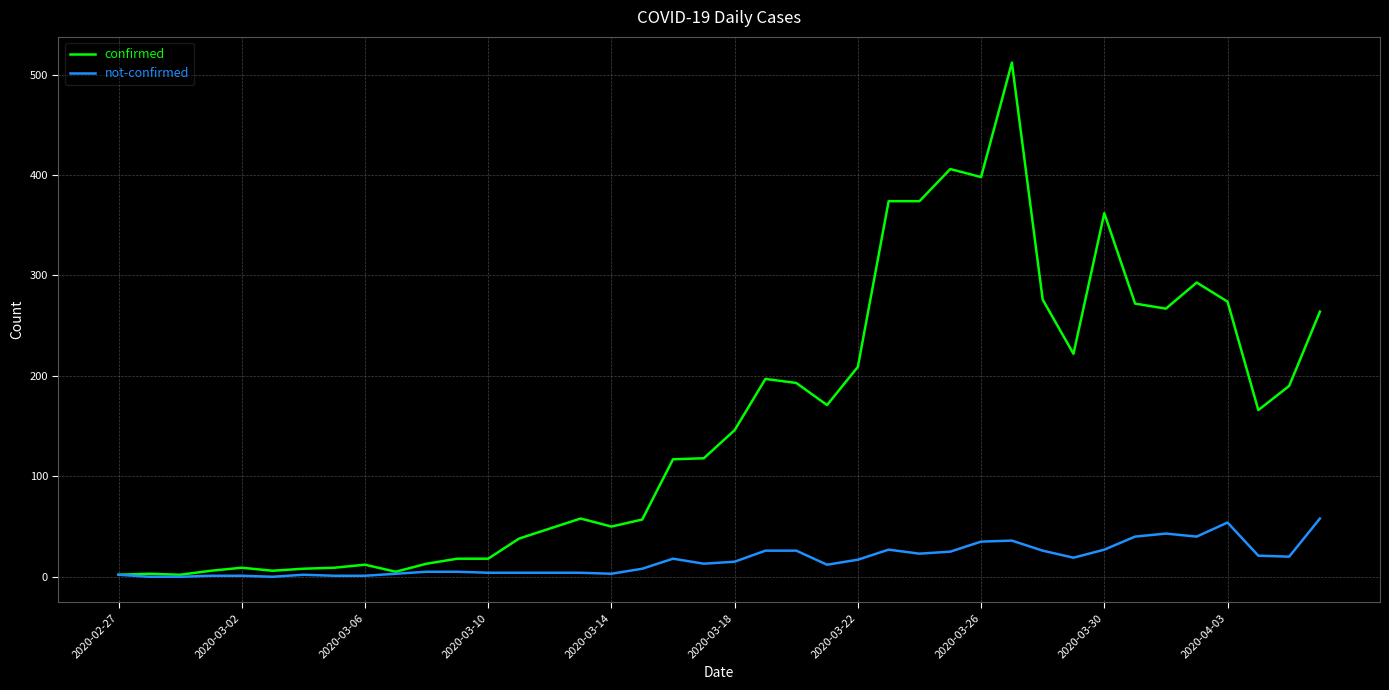

What is the difference between the maximum and second lowest values in the confirmed series?

510